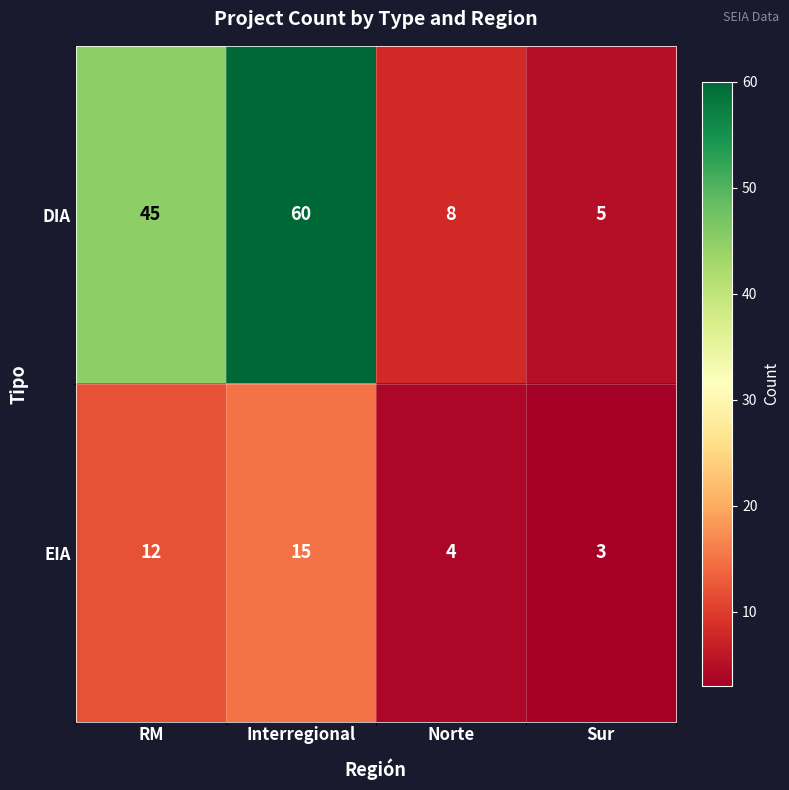

At which category is the sum across all series the highest?

Interregional